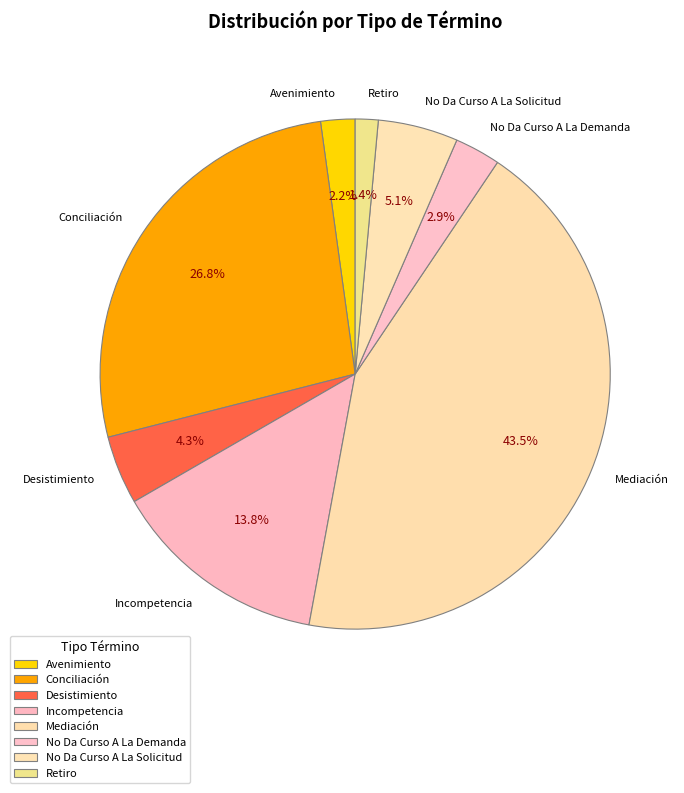

The Avenimiento slice represents 1% of the pie. True or false?

False